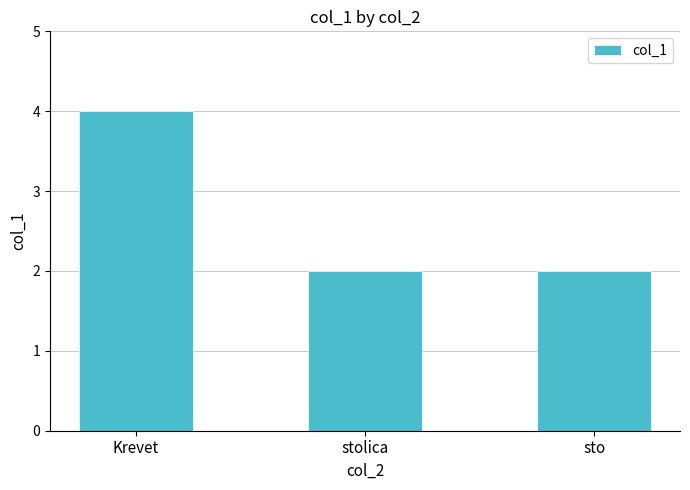

What position from the right is stolica?

2